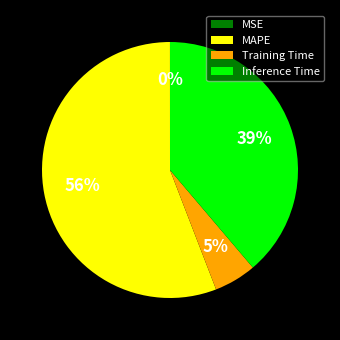

To the nearest percent, what is the average slice percentage?

25%